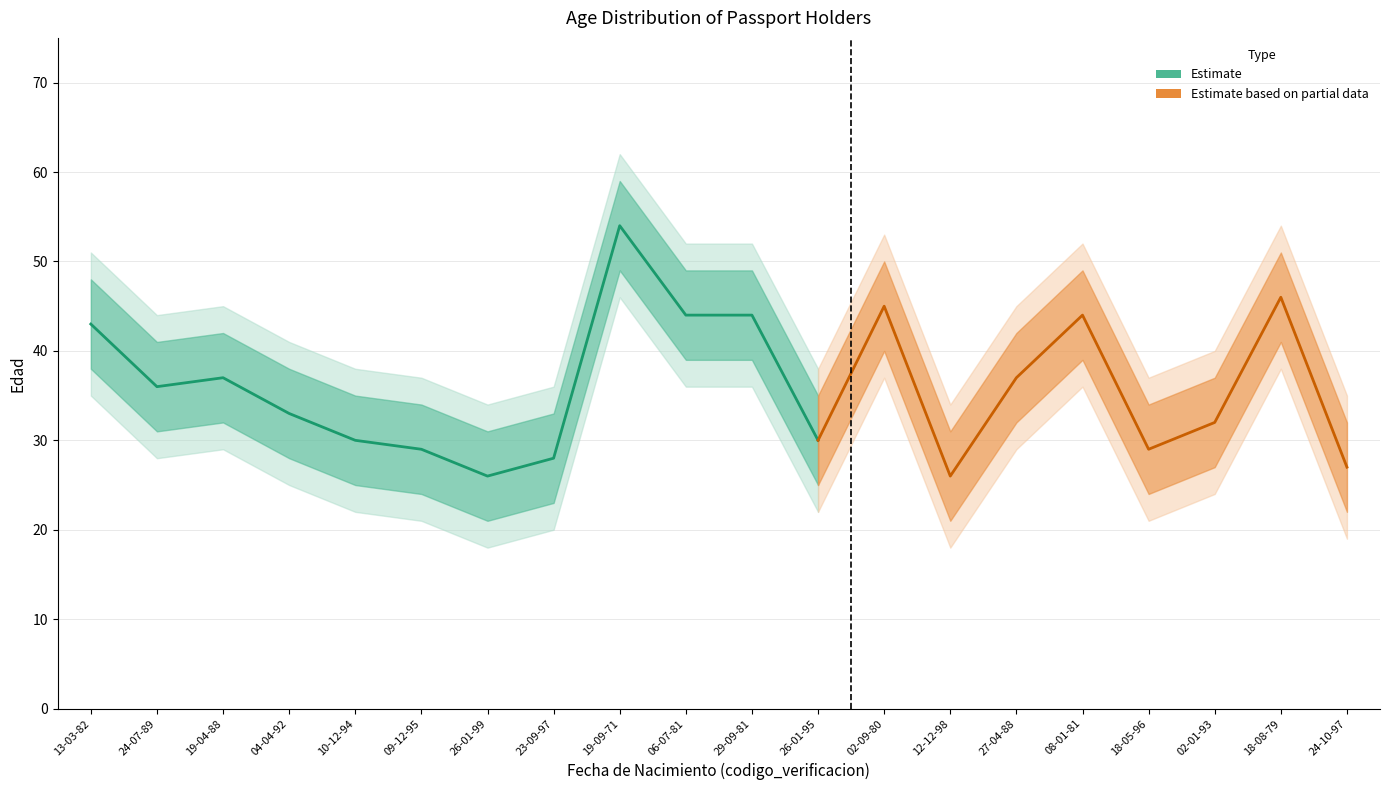

True or false: edad_low and edad_low2 intersect in this chart.

False